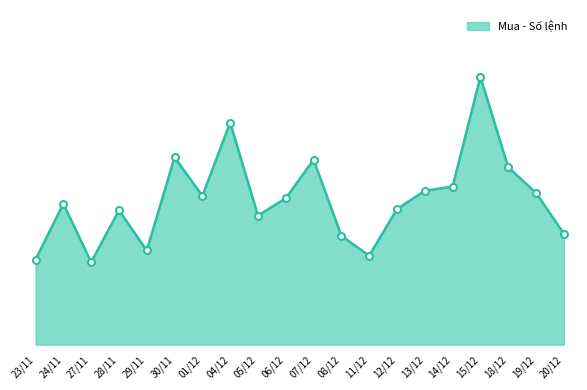

Does the chart have visible grid lines?

No